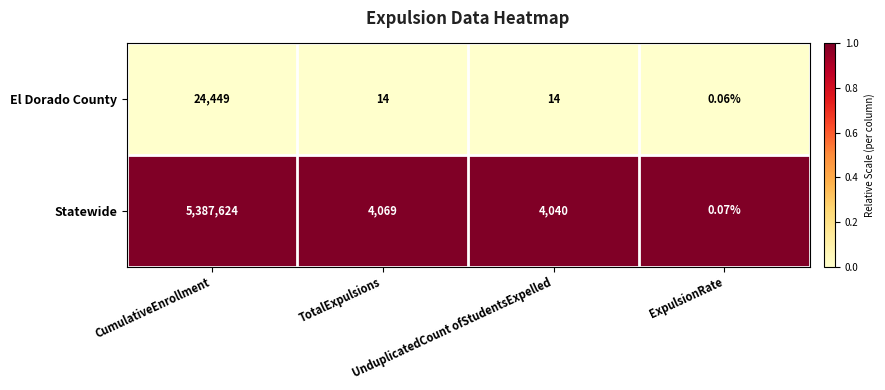

List the series in order of their overall mean, highest first.

Statewide, El Dorado County